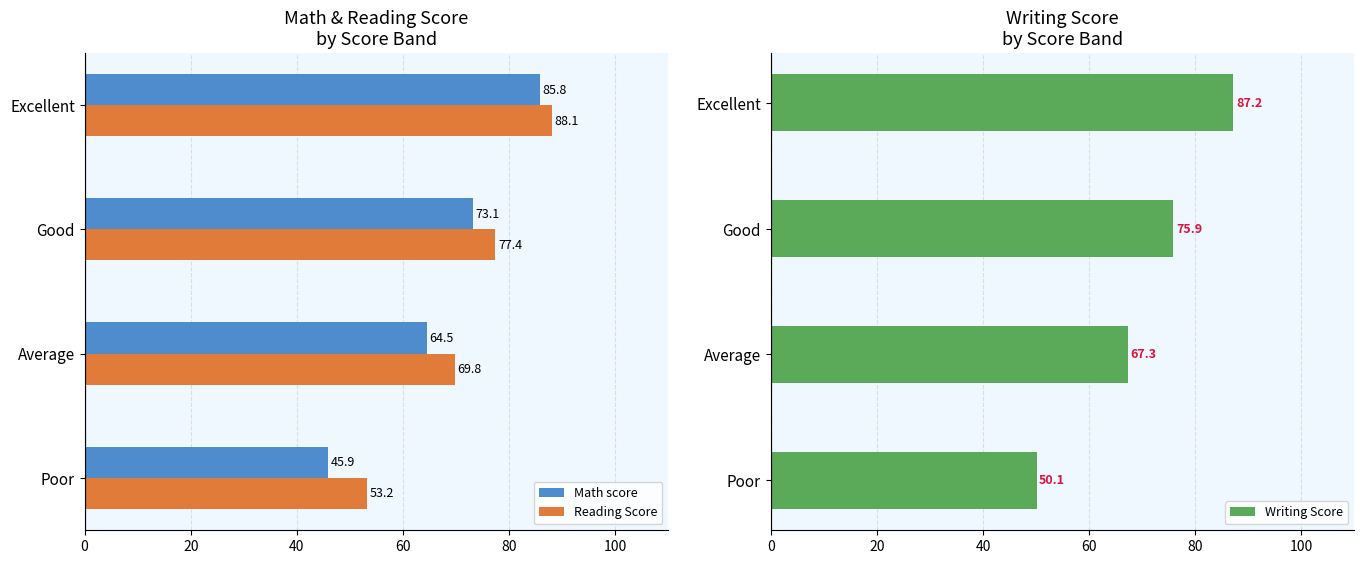

Read the Reading Score value at Poor.

53.2